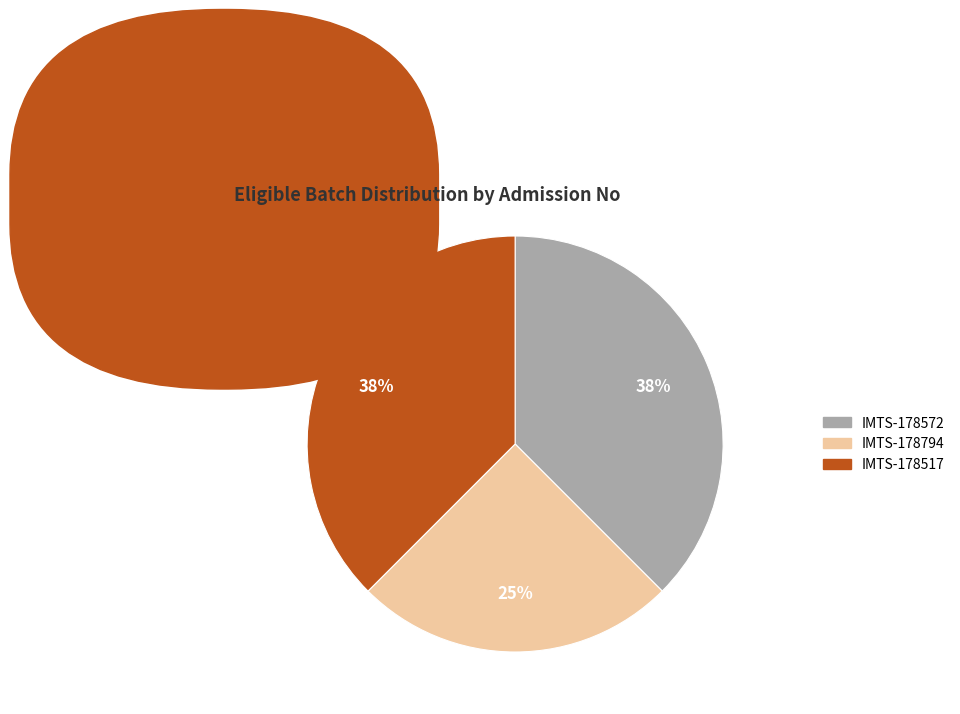

Do IMTS-178517 and IMTS-178572 together represent more than half of the pie?

Yes